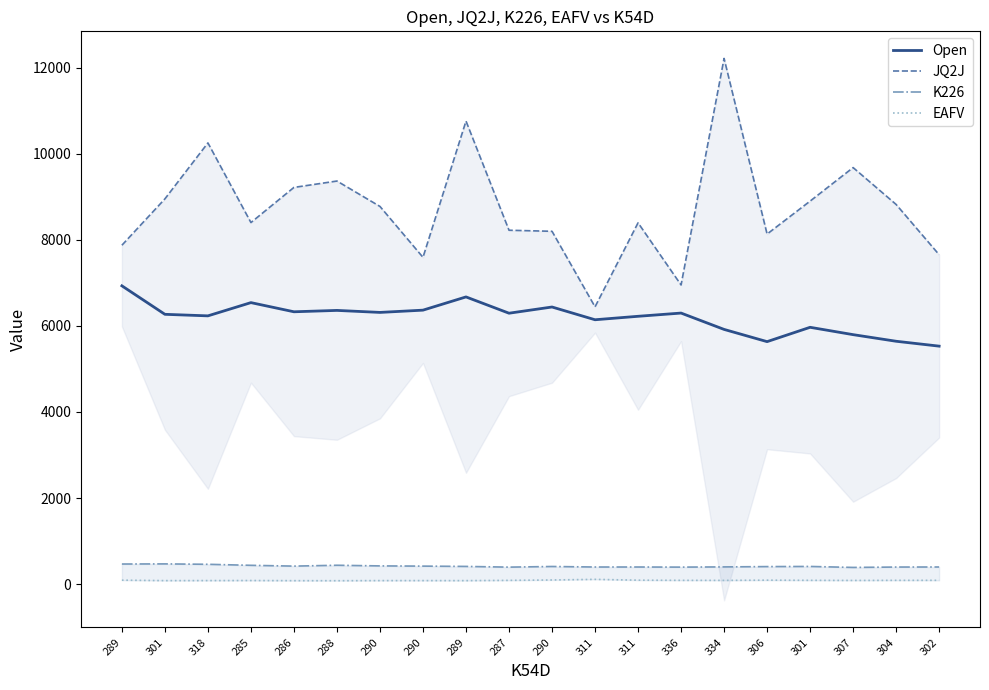

What is the label of the 1st point from the left?

289